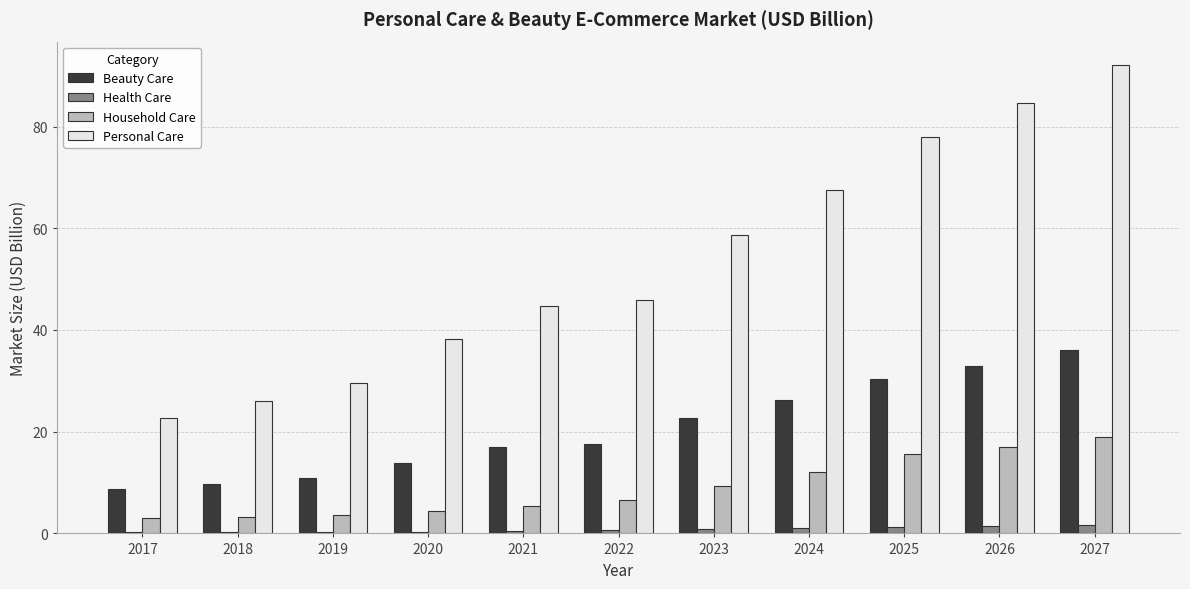

What is the sum of all Beauty Care values?

225.8